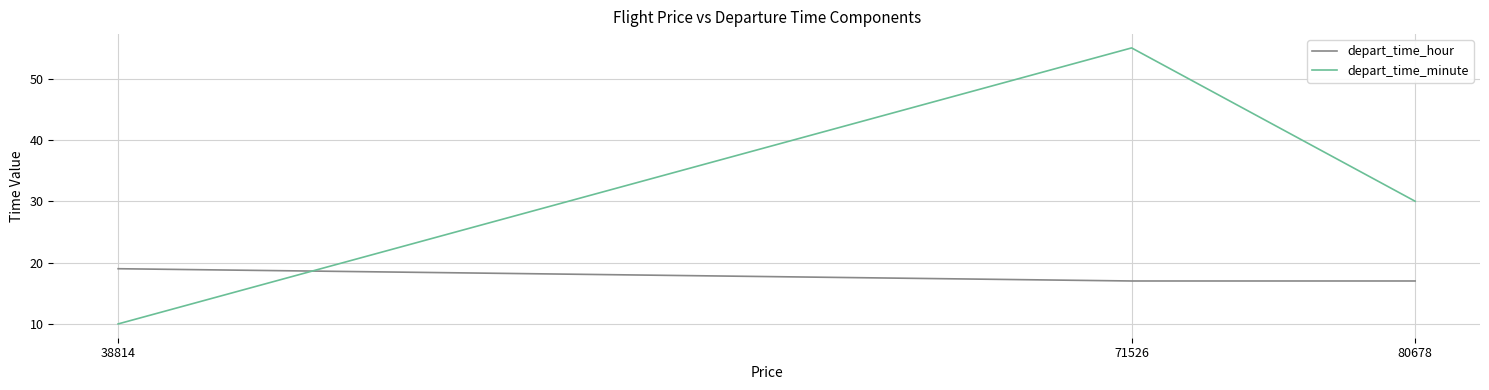

Where does the depart_time_minute series first go above 30?

71526